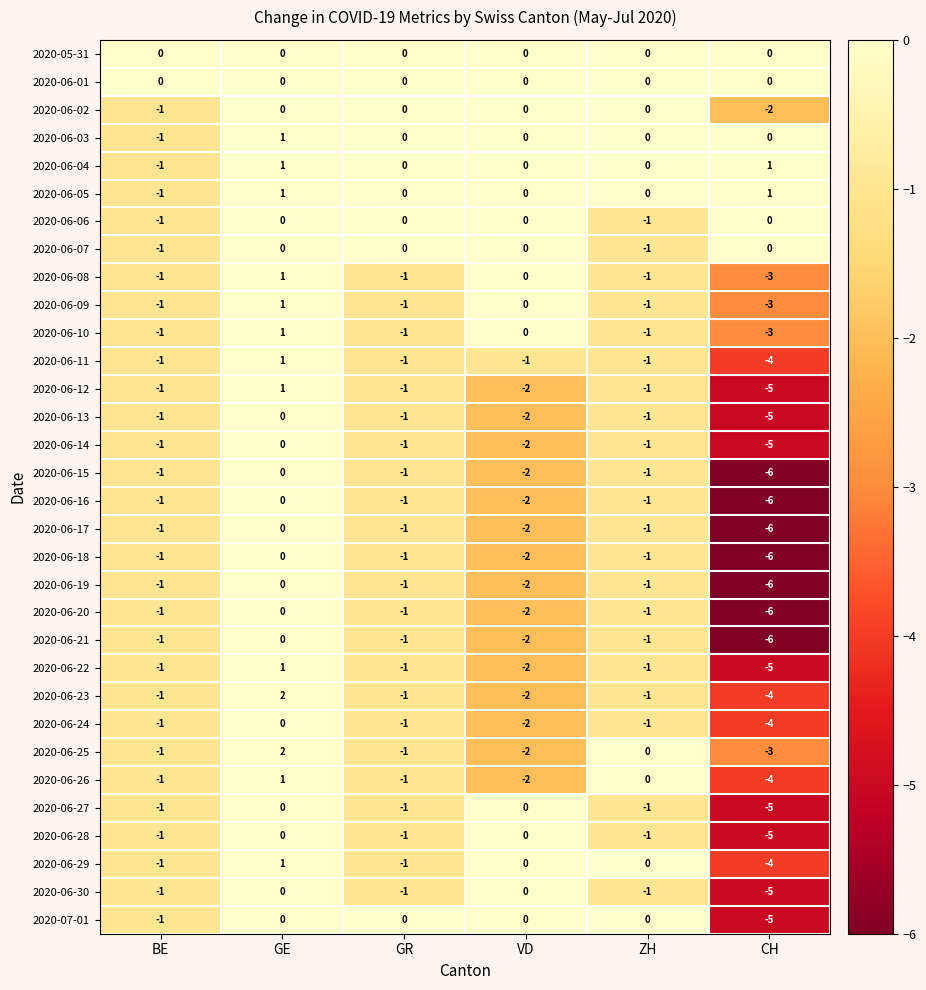

The value of 2020-06-13 at GE is -2. True or false?

False